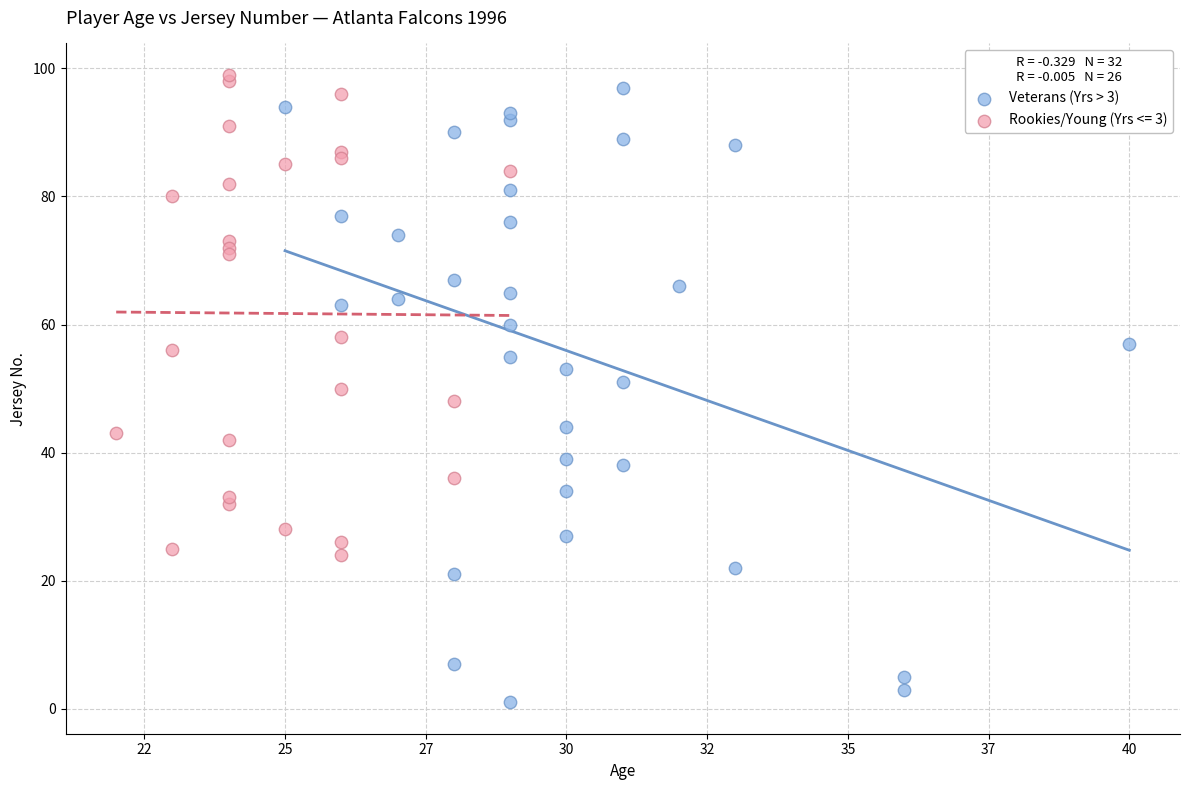

Which series has the widest spread of Y values?

Veterans (Yrs > 3)